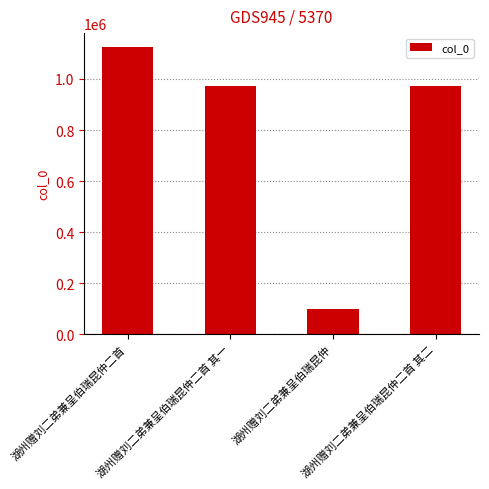

How many values are below 973472?

2